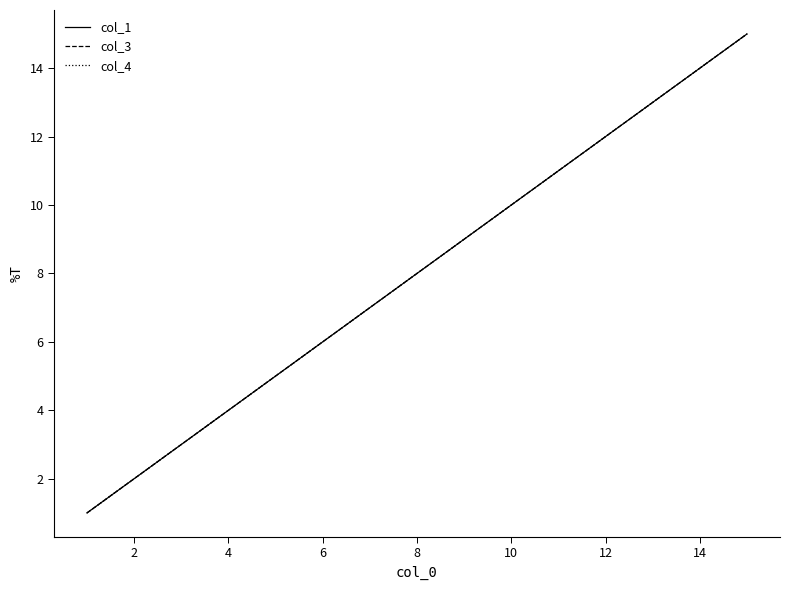

Is this an area chart (filled region under the line)?

No